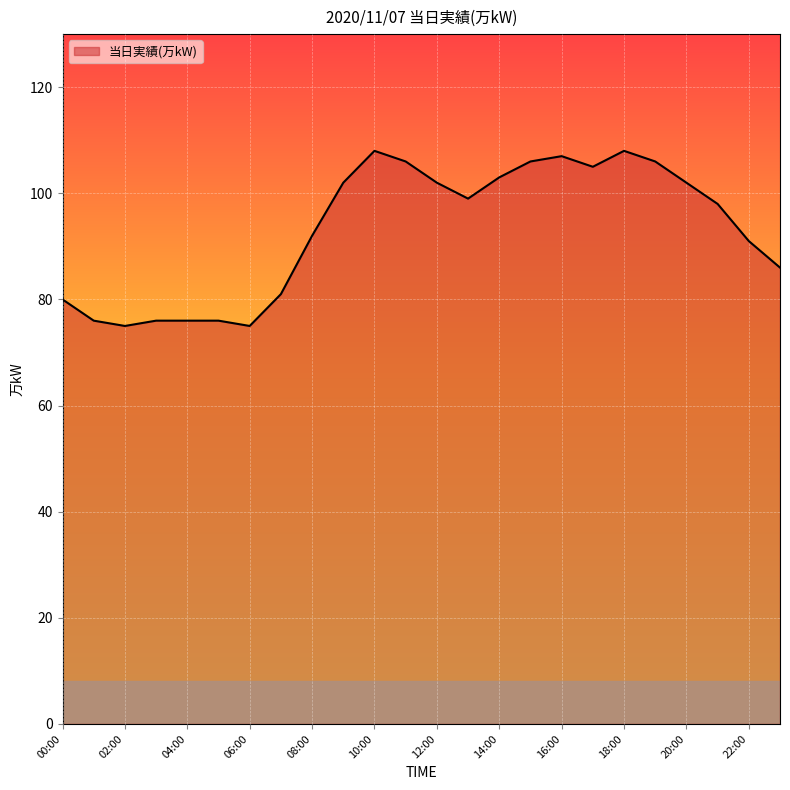

What is the minimum value shown in the chart?

75